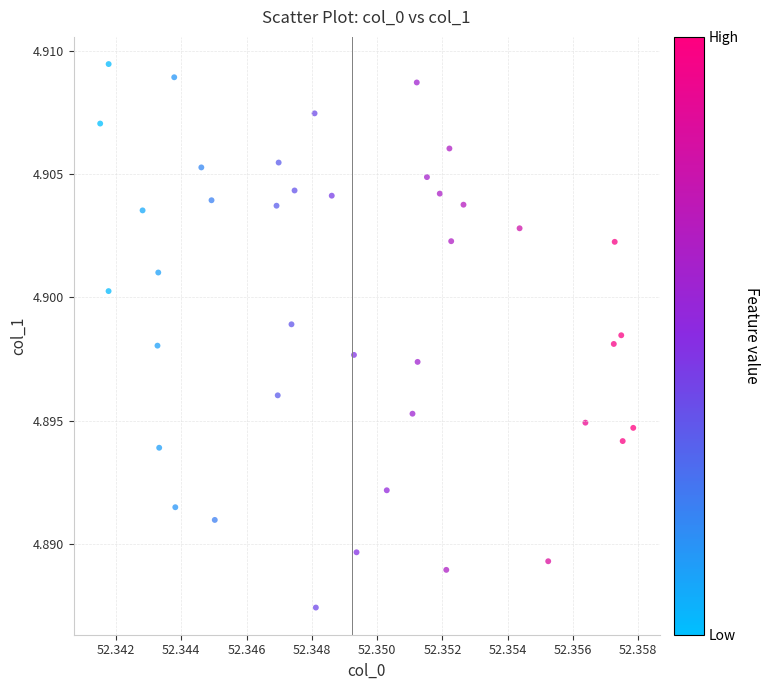

How many points are shown in the scatter plot?

40